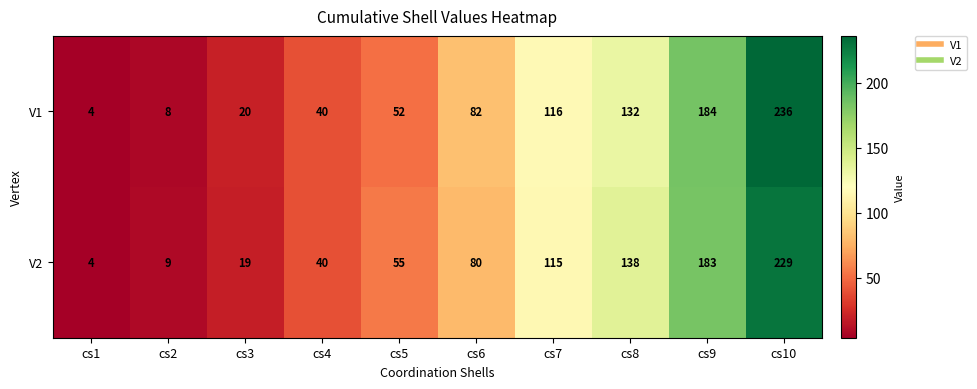

True or false: V1 has a value of 217 at cs8.

False